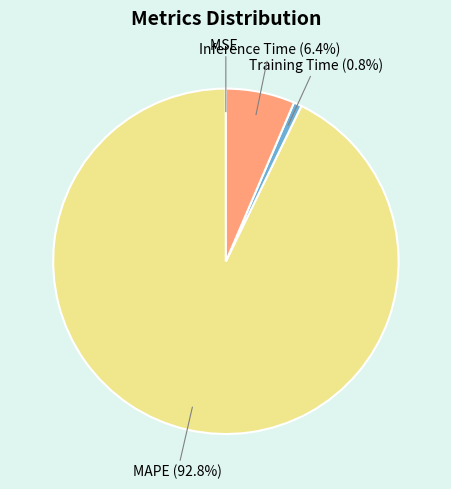

What is the majority slice?

MAPE